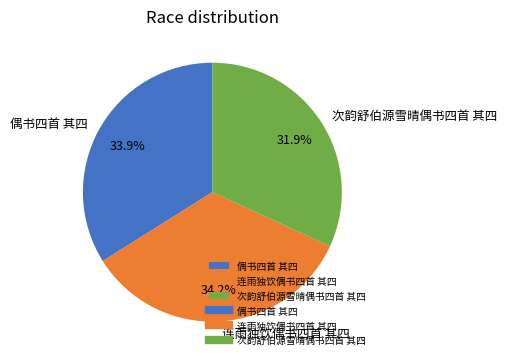

To the nearest percent, what is the average slice percentage?

33%